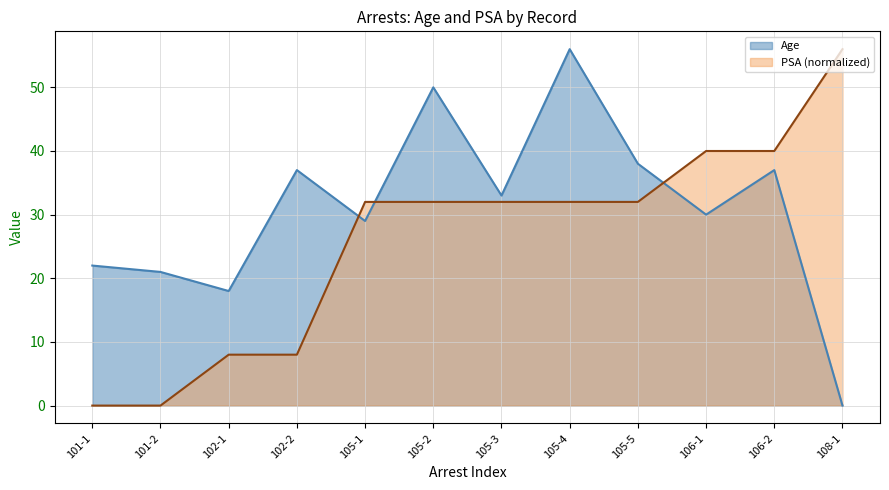

How many lines are shown in the chart?

2